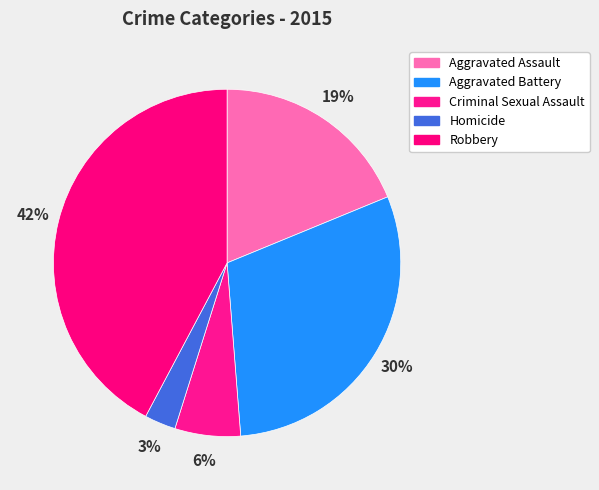

Between Homicide and Aggravated Battery, which is larger?

Aggravated Battery